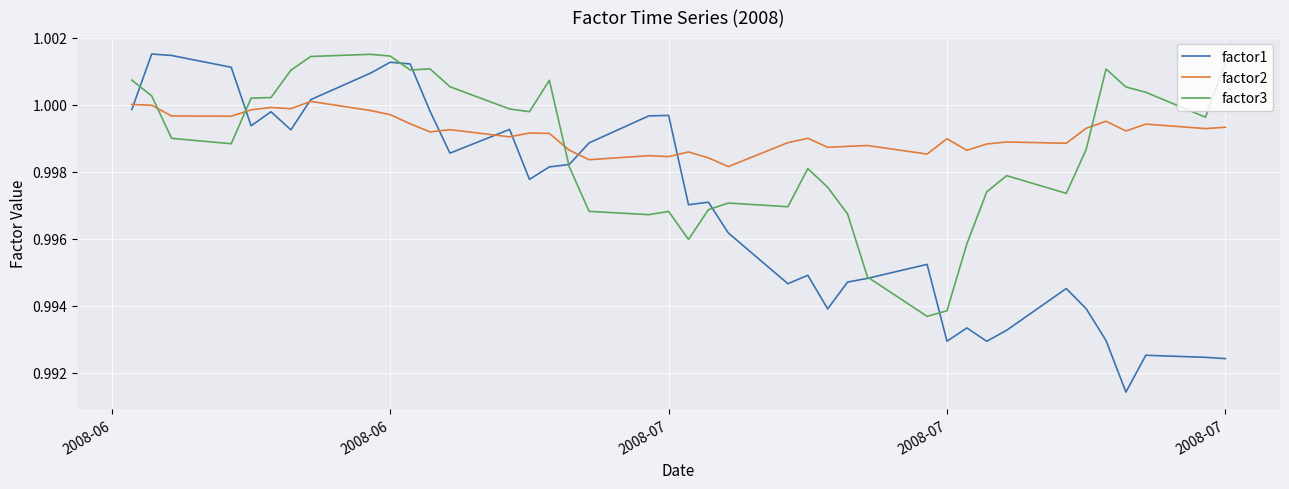

At how many categories does at least one series exceed 0?

40